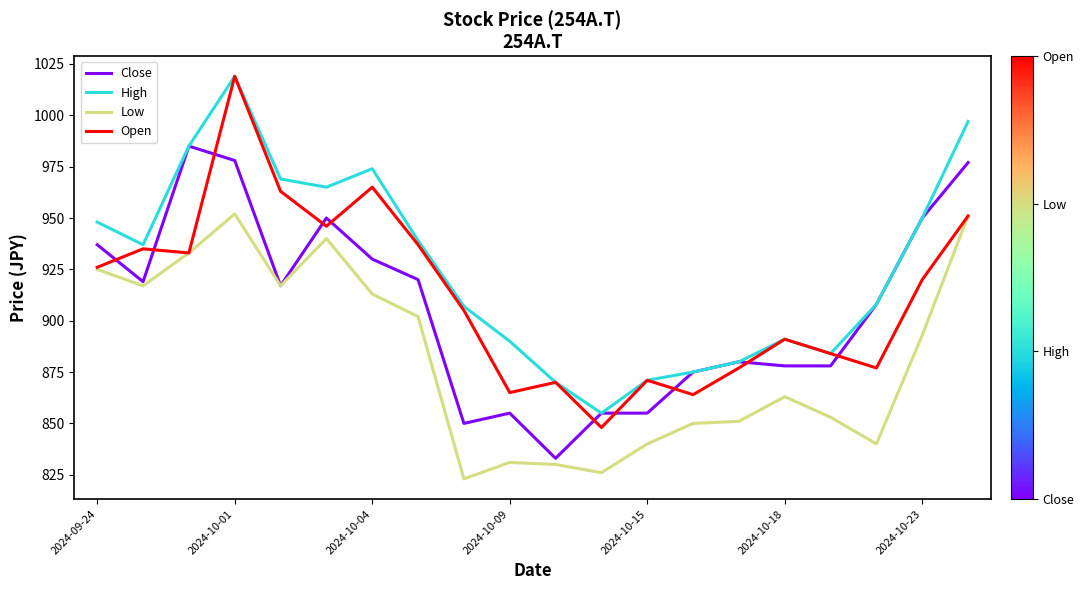

What is the maximum value for Open?

1019